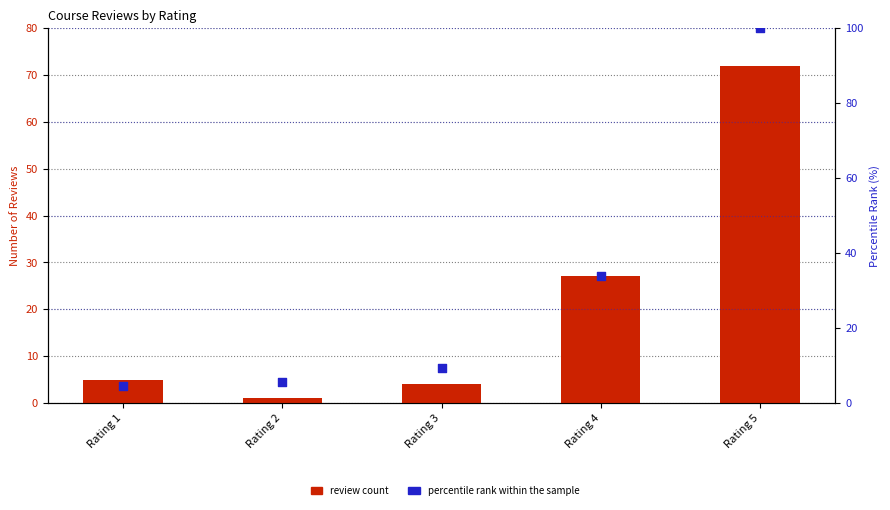

Which series has the largest total across all categories?

percentile rank within the sample